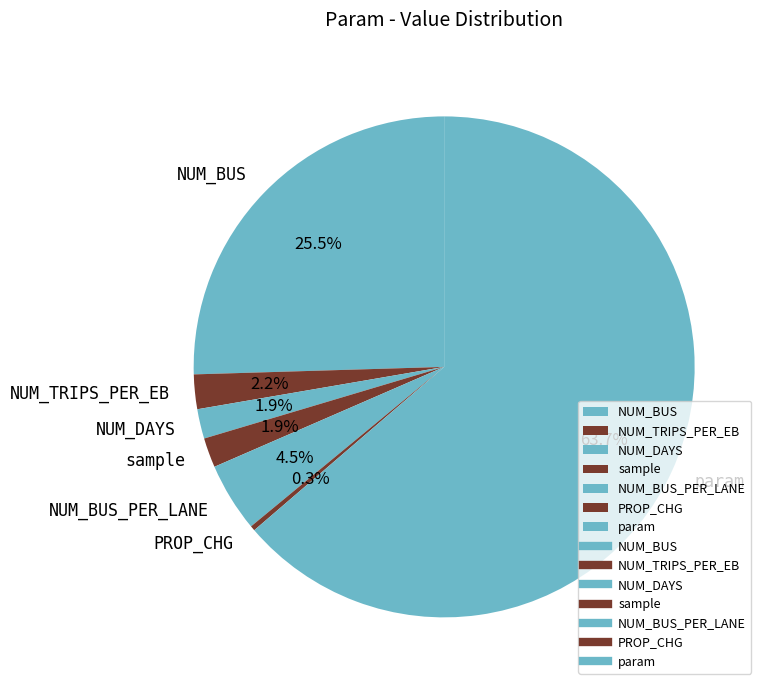

Which category has the smallest portion of the pie?

PROP_CHG